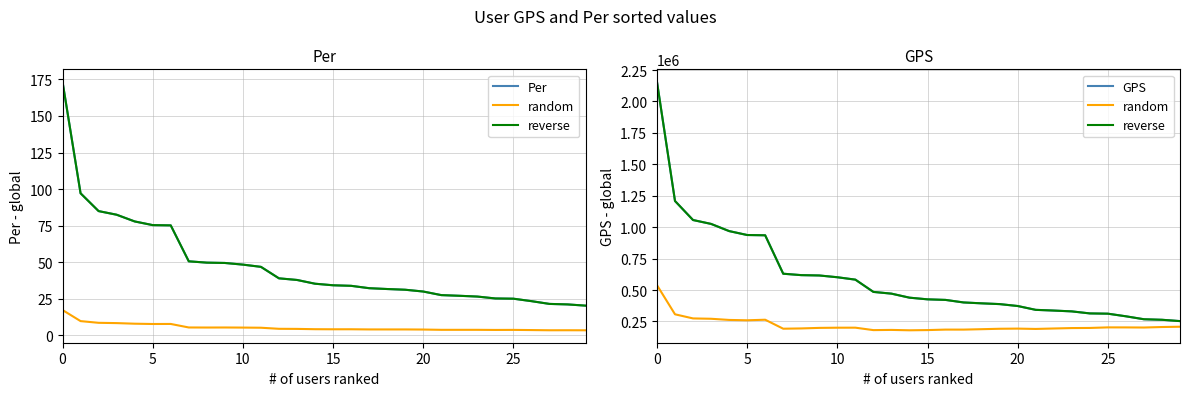

What is the sum of all random values?

6638097.8